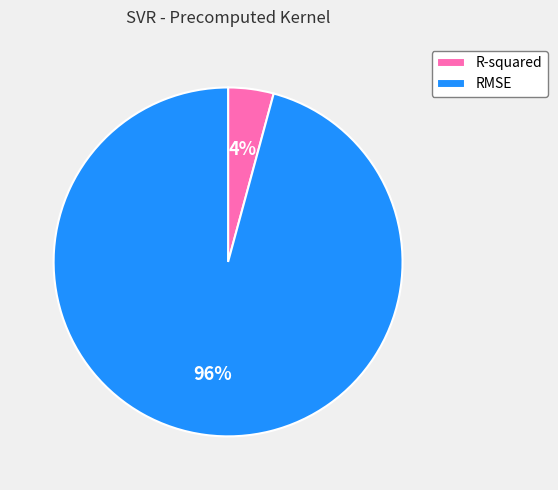

Does R-squared represent more than half of the total?

No